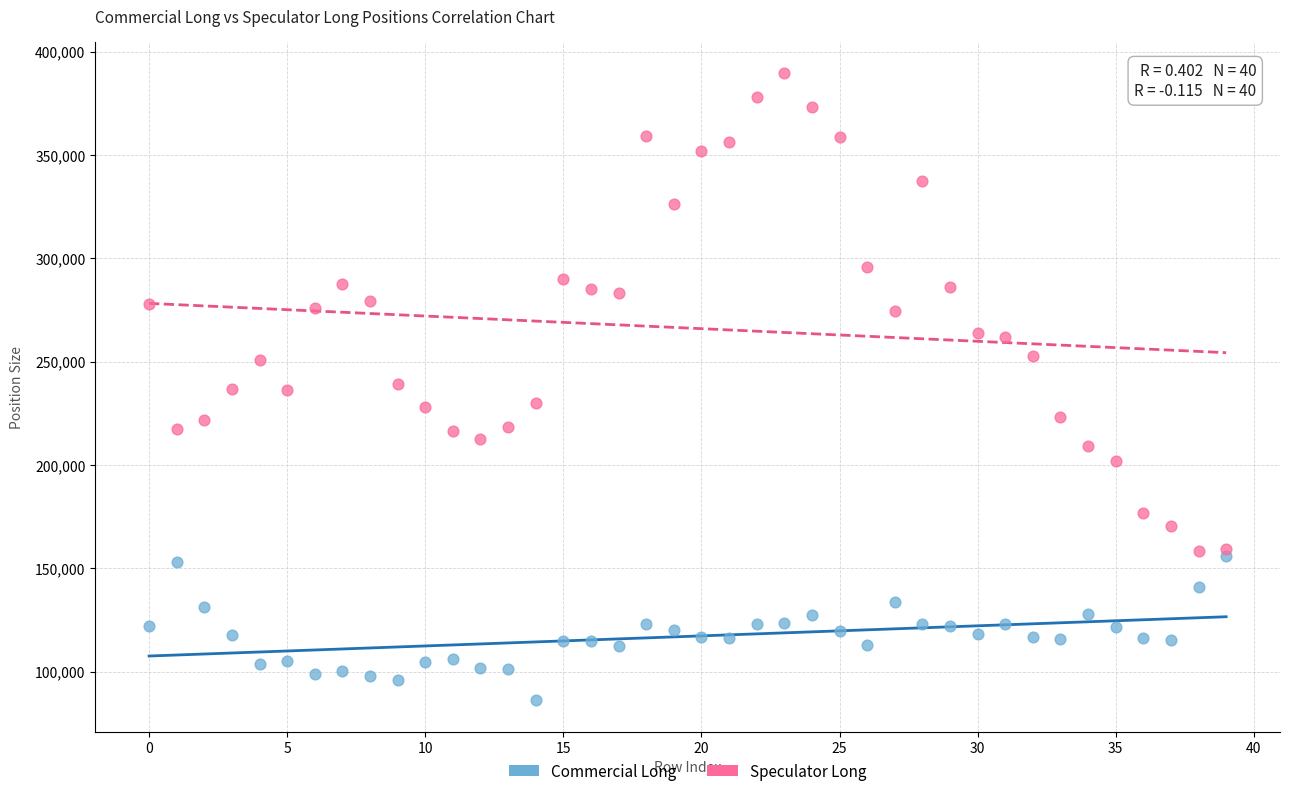

Which series has the widest spread of Y values?

Speculator Long